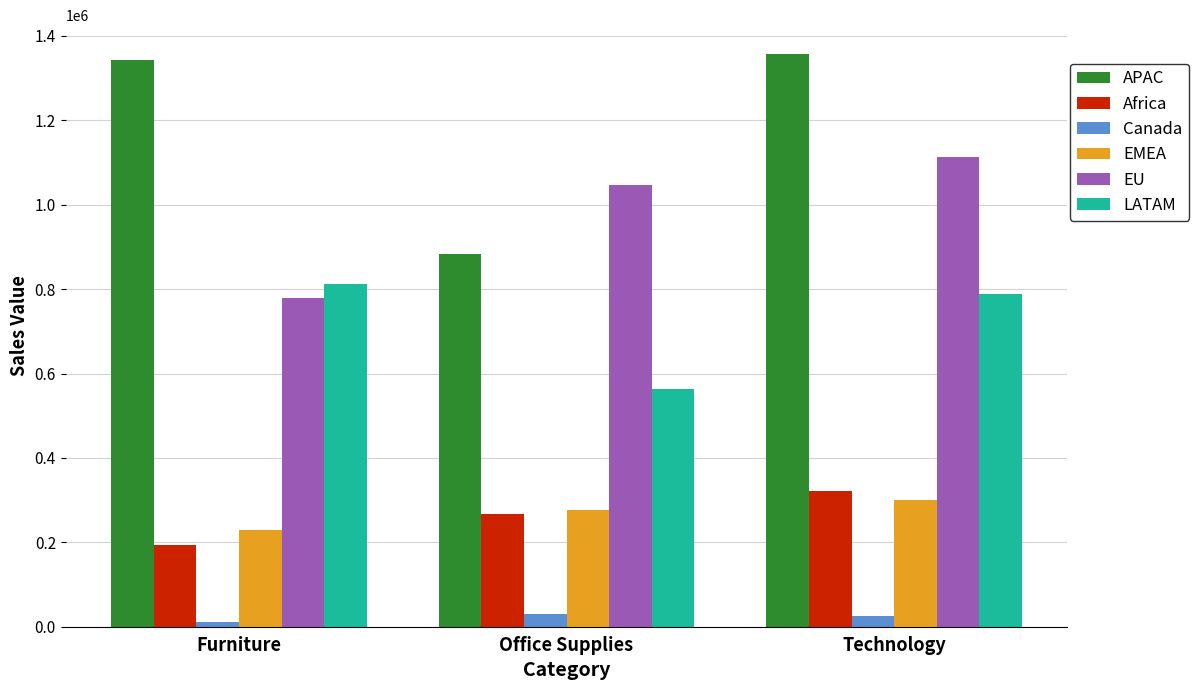

What is the difference between the maximum and minimum values in the EMEA series?

72233.8